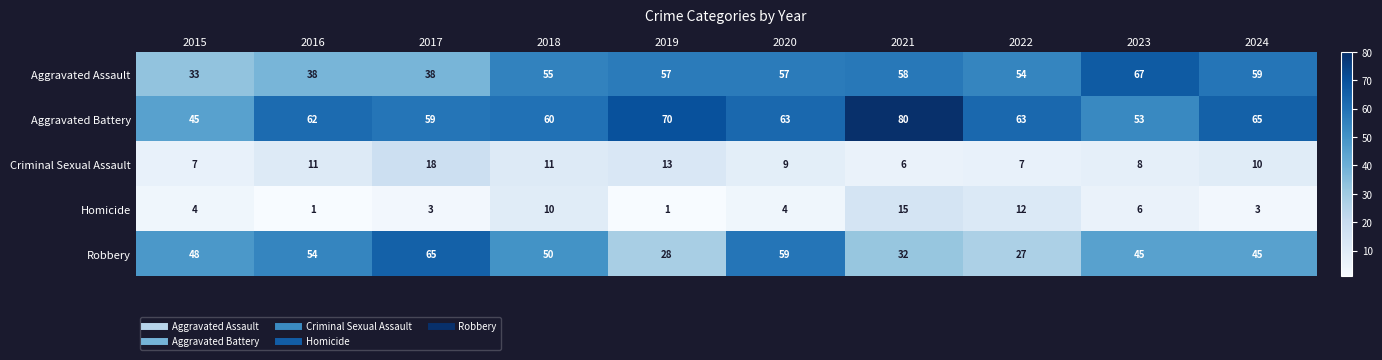

Between 2016 and 2017, which series saw the biggest shift?

Robbery